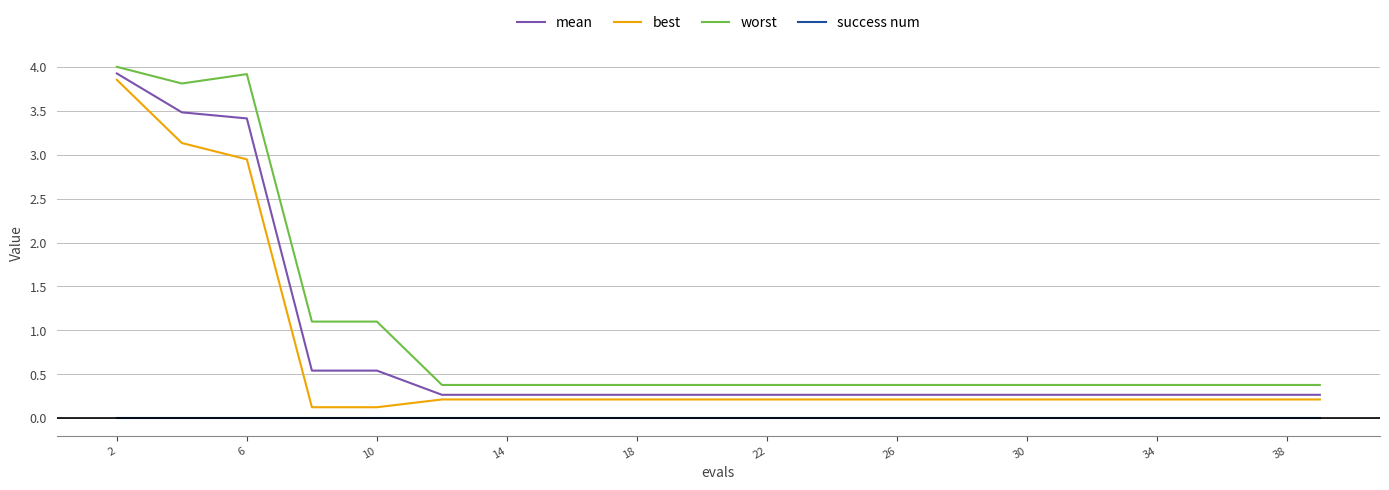

True or false: best and success num cross at least once.

False